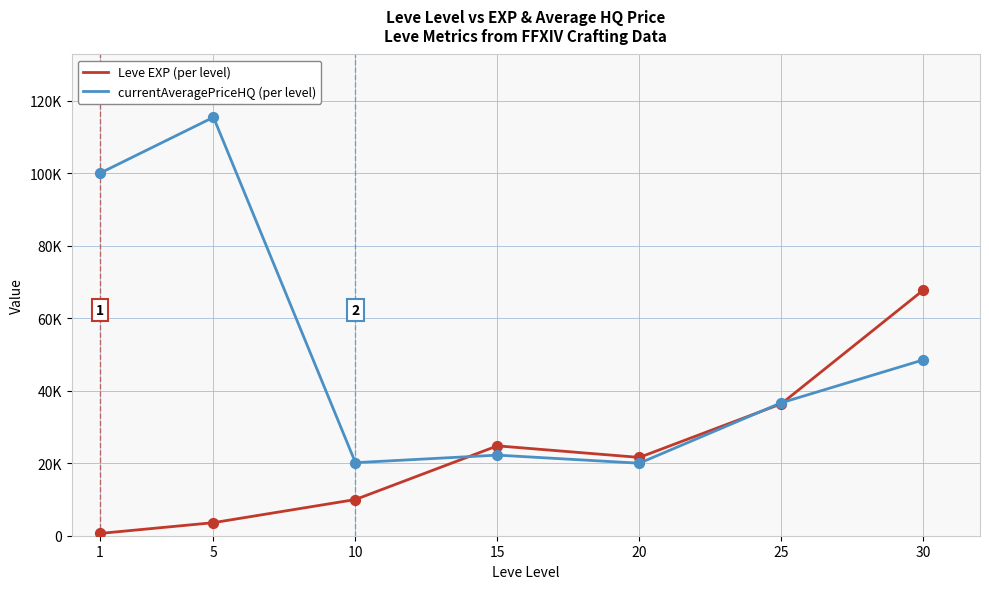

At which category is the sum across all series the highest?

5